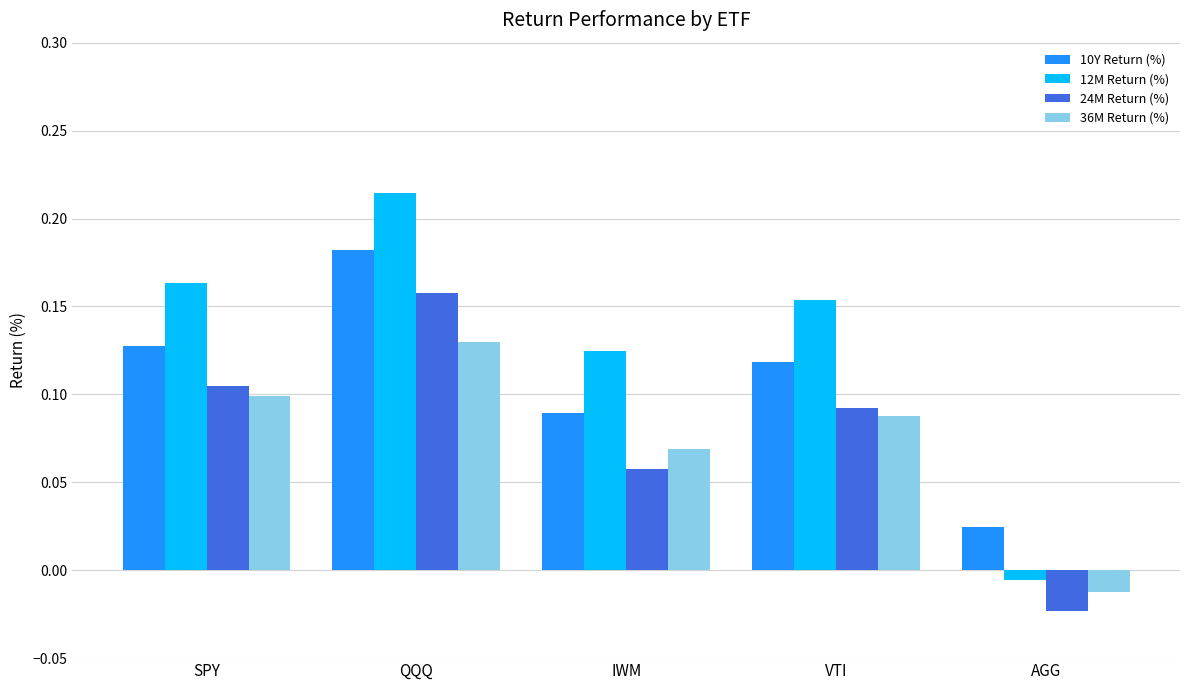

How many negative values does the 12M Return (%) series have?

1